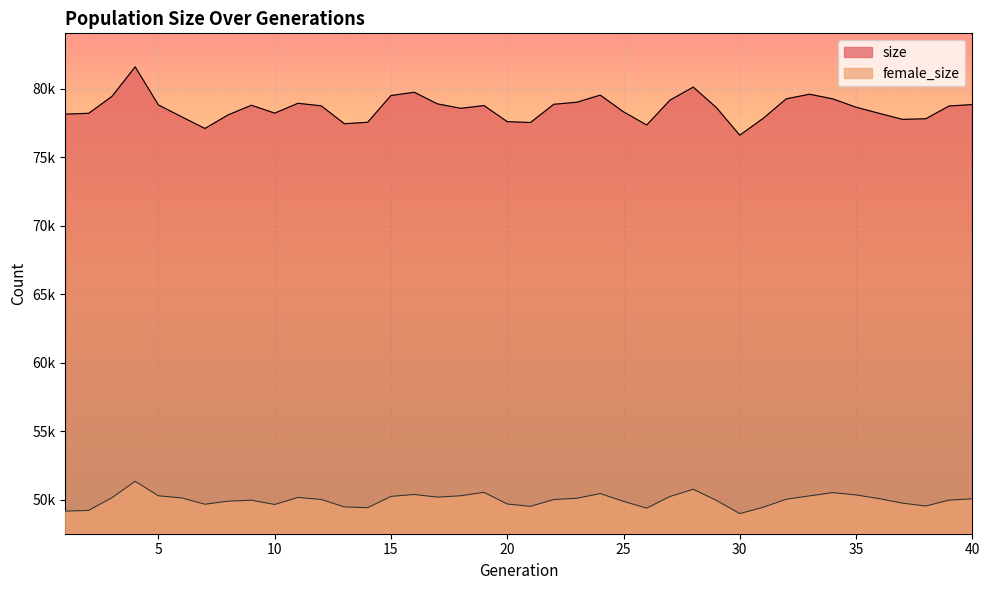

Which category has the highest value in the size series?

4